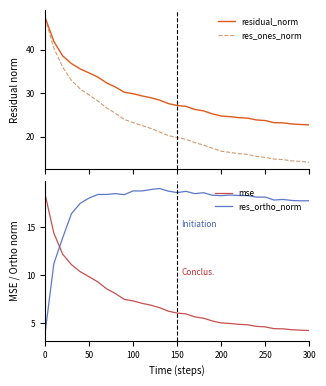

At how many categories does at least one series exceed 22?

31